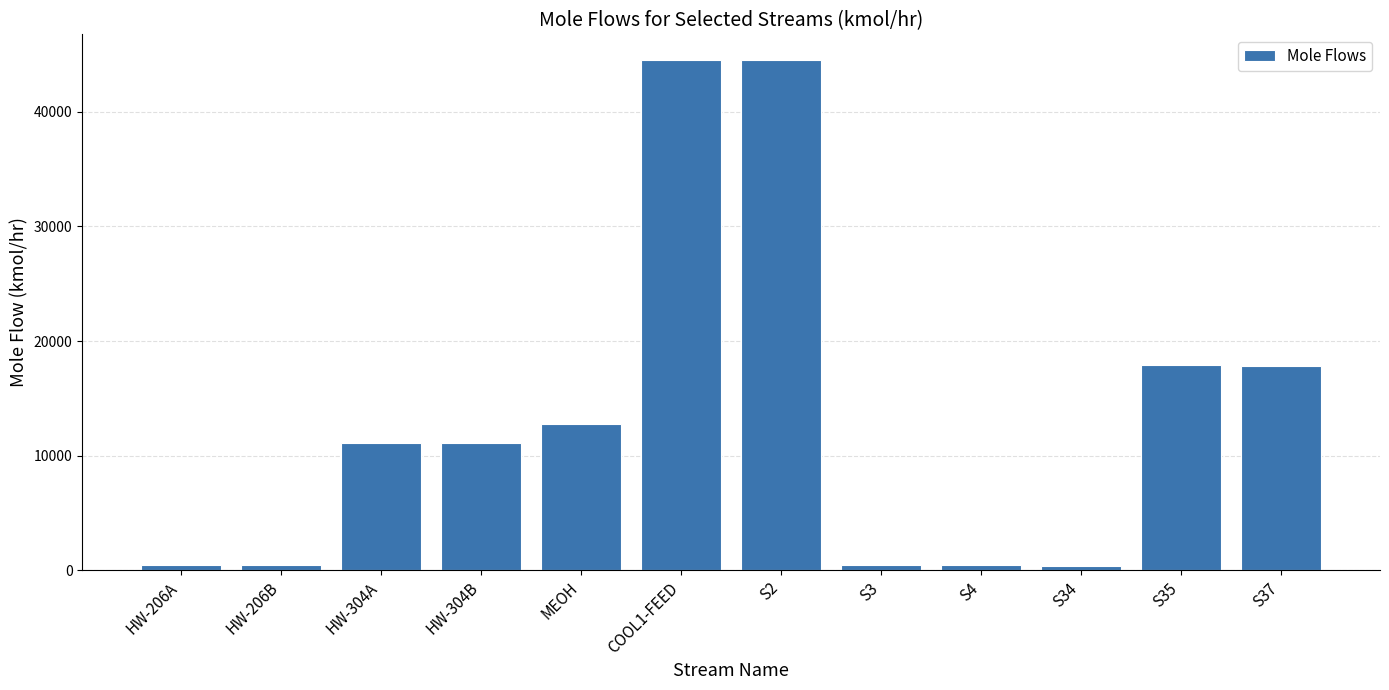

Does the chart contain any negative values?

No